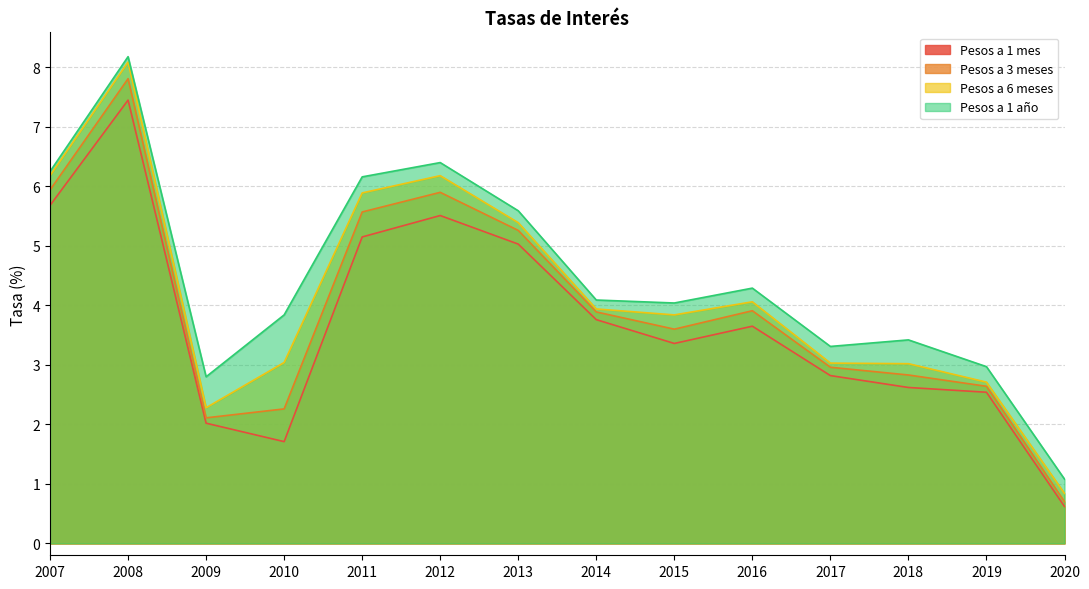

Reading left to right, extract all data points from this chart.

Pesos a 1 mes: 2007=5.7	2008=7.5	2009=2.0	2010=1.7	2011=5.2	2012=5.5	2013=5.0	2014=3.8	2015=3.4	2016=3.6	2017=2.8	2018=2.6	2019=2.5	2020=0.6
Pesos a 3 meses: 2007=5.9	2008=7.8	2009=2.1	2010=2.3	2011=5.6	2012=5.9	2013=5.3	2014=3.9	2015=3.6	2016=3.9	2017=3.0	2018=2.8	2019=2.6	2020=0.7
Pesos a 6 meses: 2007=6.2	2008=8.1	2009=2.3	2010=3.0	2011=5.9	2012=6.2	2013=5.4	2014=3.9	2015=3.8	2016=4.1	2017=3.0	2018=3.0	2019=2.7	2020=0.8
Pesos a 1 año: 2007=6.2	2008=8.2	2009=2.8	2010=3.8	2011=6.2	2012=6.4	2013=5.6	2014=4.1	2015=4.0	2016=4.3	2017=3.3	2018=3.4	2019=3.0	2020=1.1